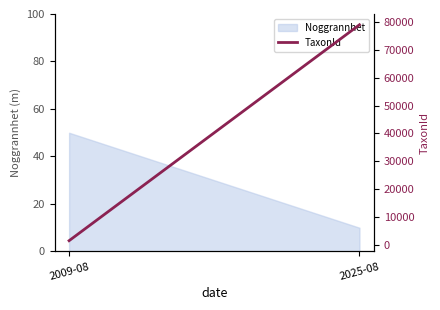

What is the label of the 1st point from the left?

2009-08